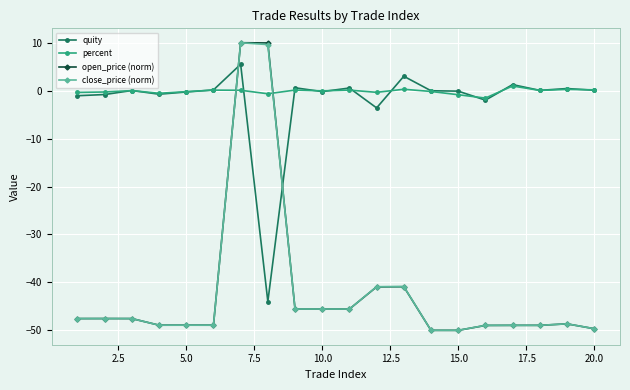

Does the chart have visible grid lines?

Yes